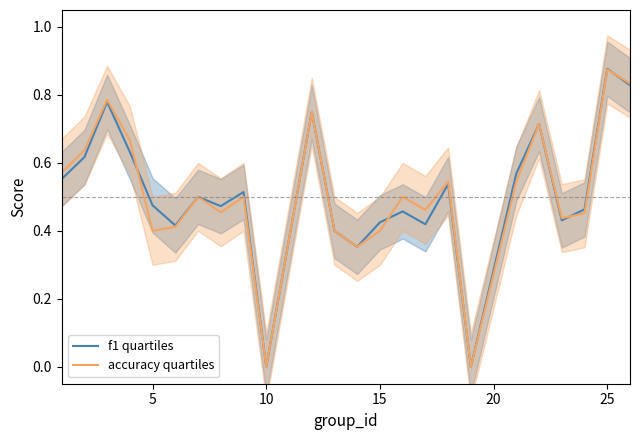

Count the number of data series in this chart.

2